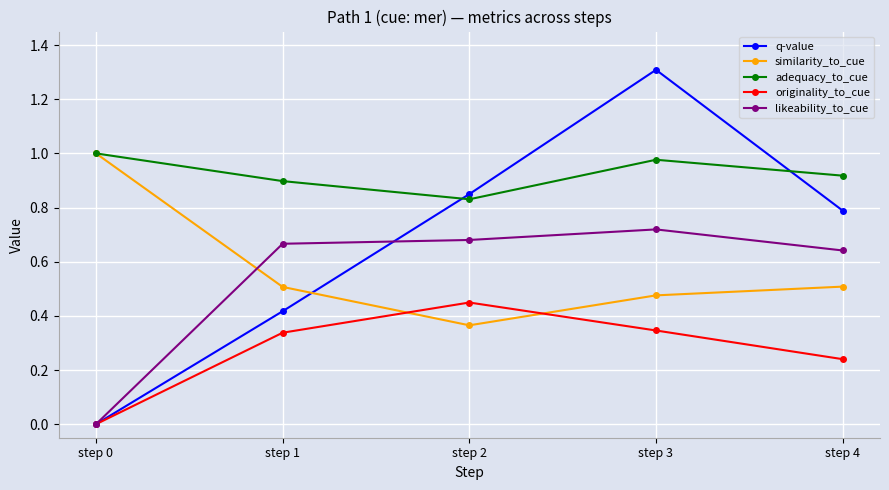

Where is the first local maximum for originality_to_cue?

step 2